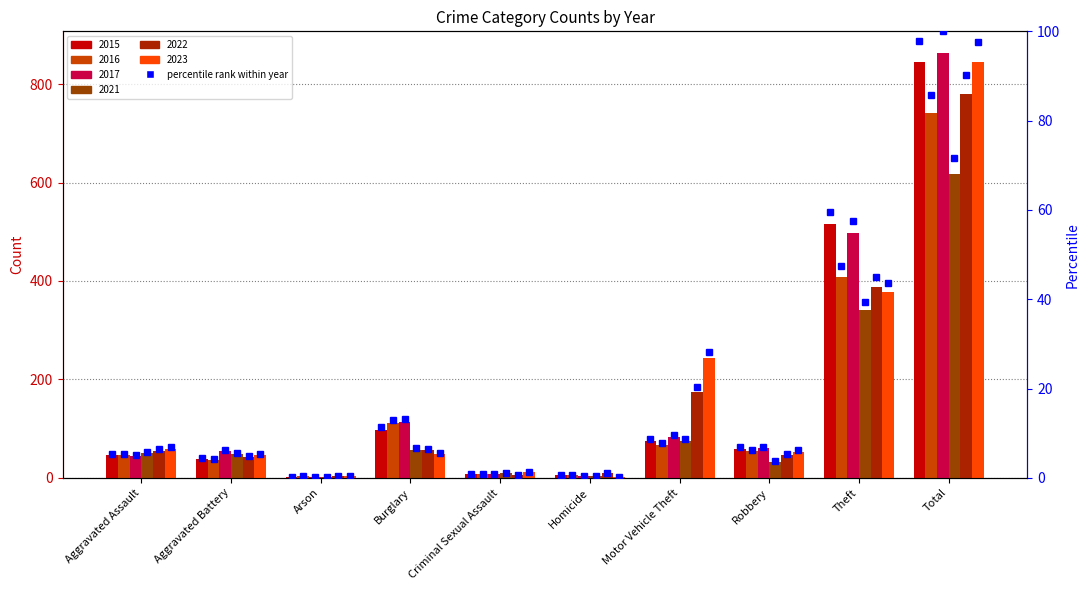

Is it true that the value at Robbery is 6.8?

True